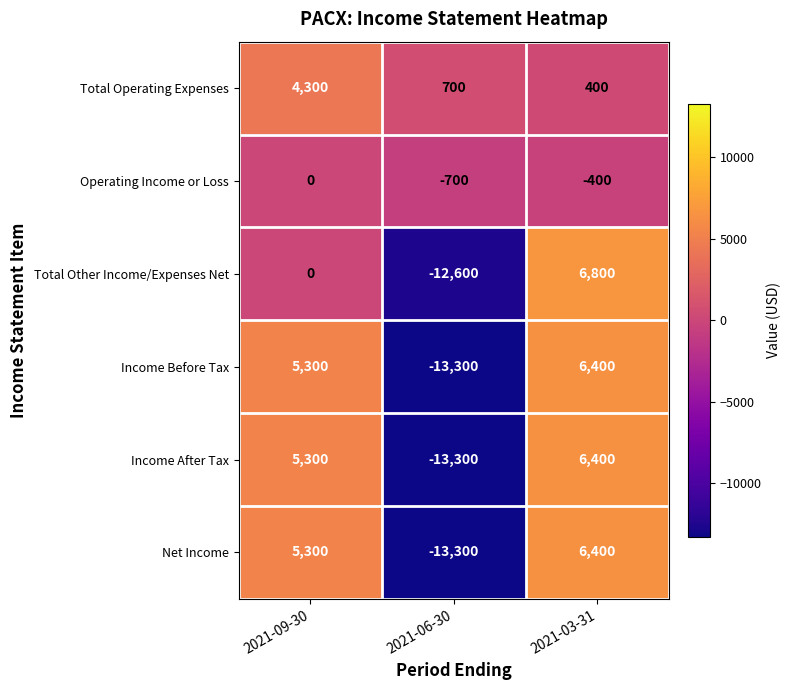

How many Operating Income or Loss values are between -700 and 0?

3